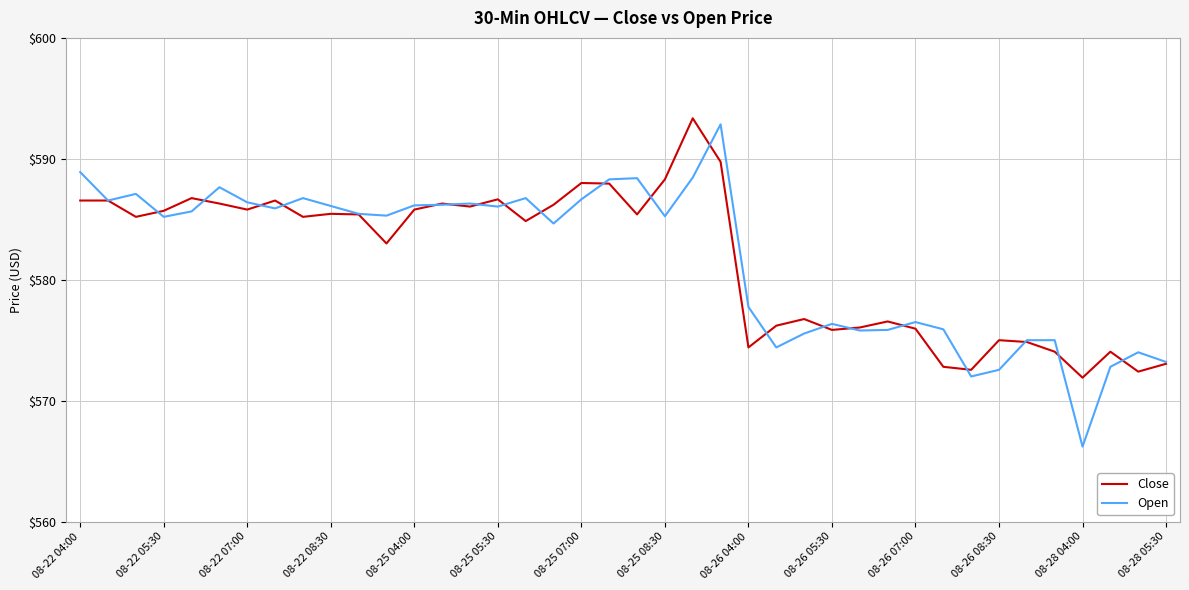

What is the average value of the Open series?

581.8